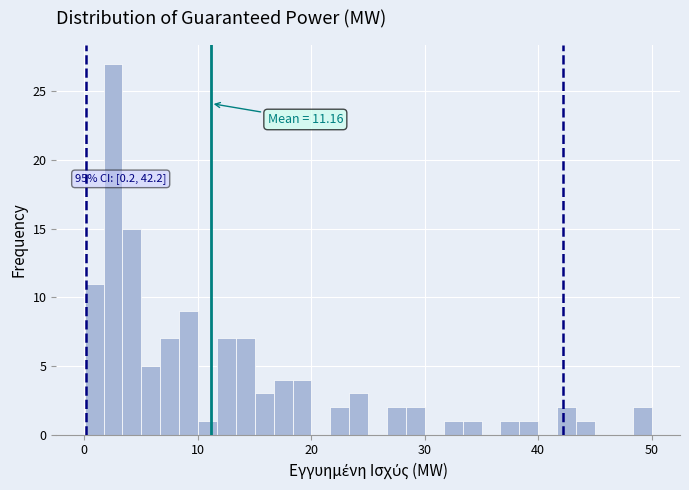

Read against the x-axis, roughly where is the centre of the tallest bar?

3